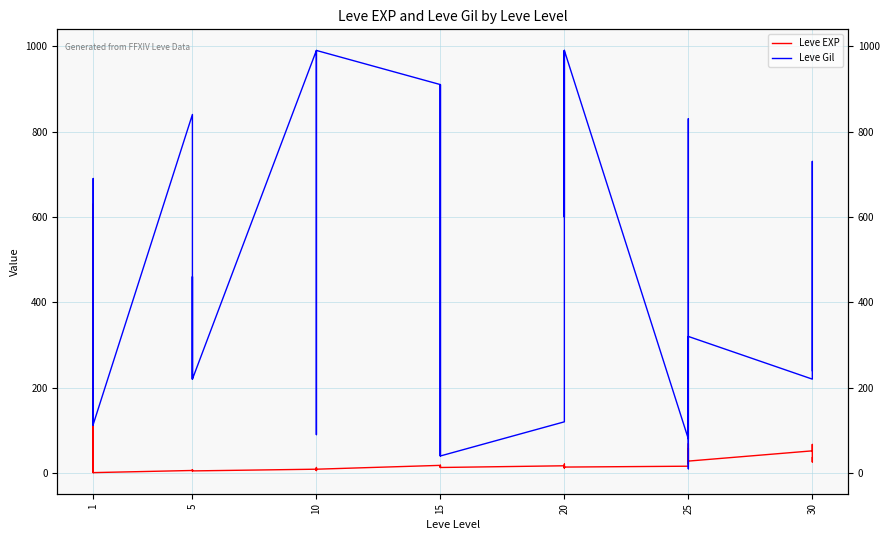

Reading right to left, list all the values displayed in this chart.

Leve EXP: 36	26	67	52	28	58	36	21	69	16	14	12	21	14	12	17	13	18	18	13	18	18	9	9	6	13	6	9	5	8	5	5	5	6	1	1	630	1	1	630
Leve Gil: 240	530	730	220	320	10	390	830	150	80	990	960	600	990	960	120	40	910	910	40	910	910	990	990	880	90	880	990	220	460	220	220	220	840	114	690	112	160	160	113